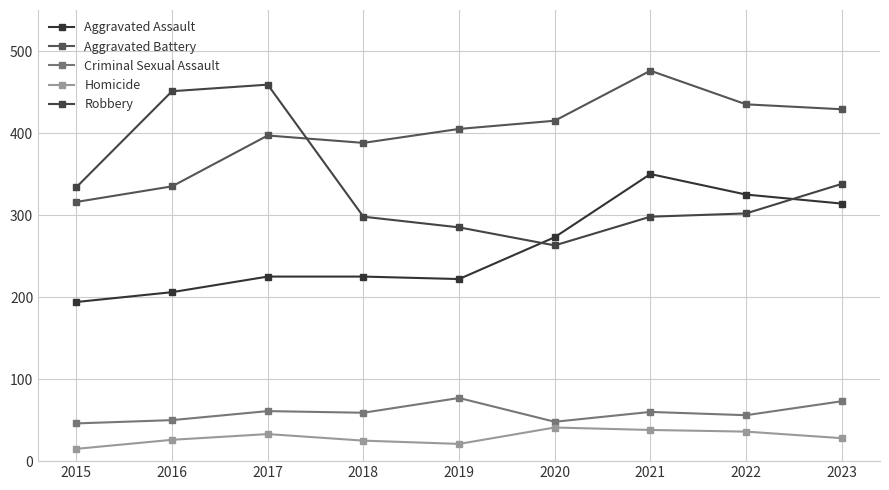

Is it true that Aggravated Assault equals 388 at 2020?

False